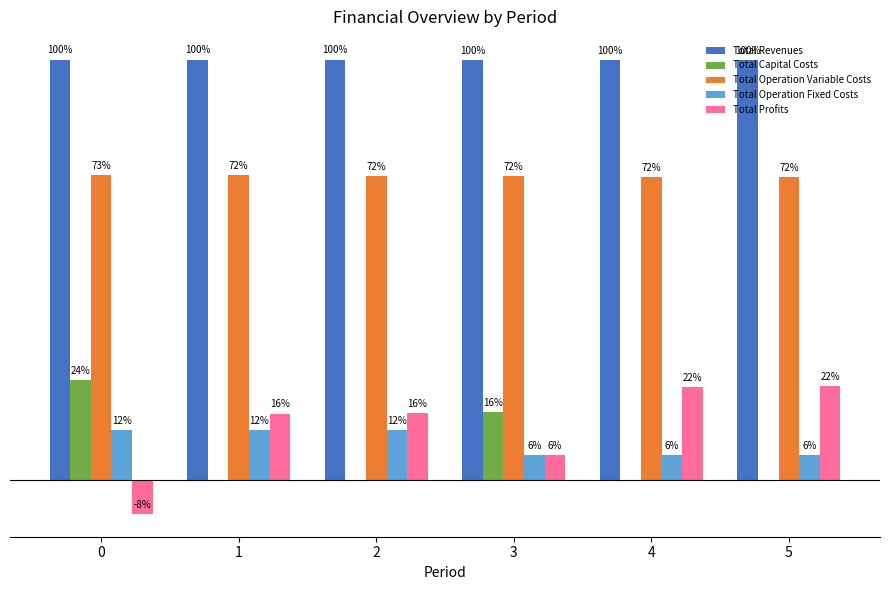

What are all the series names shown in the legend?

Total Revenues, Total Capital Costs, Total Operation Variable Costs, Total Operation Fixed Costs, Total Profits